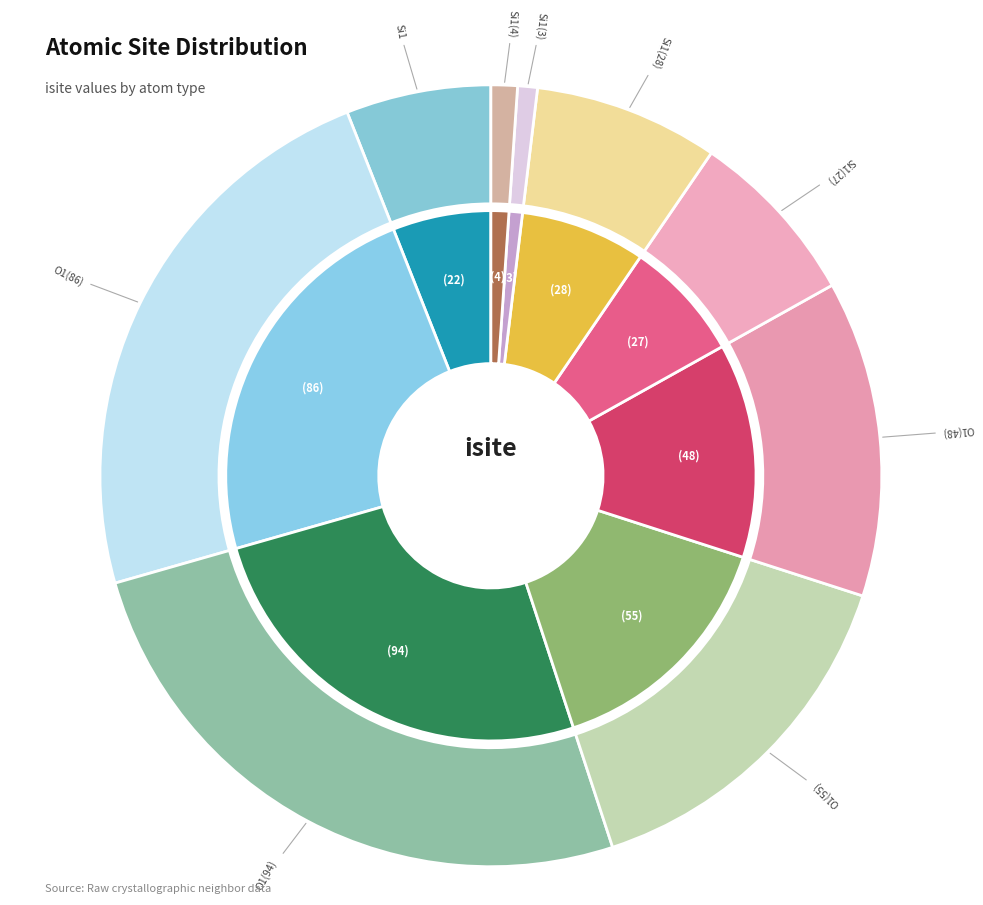

Is there any slice that represents more than half of the pie?

No